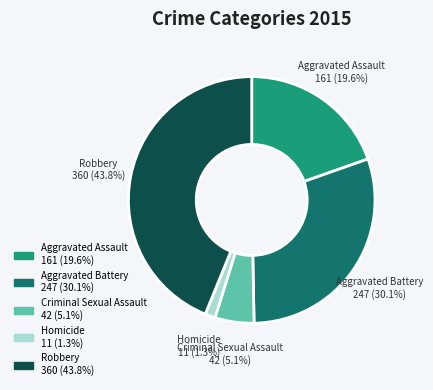

Is Homicide the majority of the pie?

No